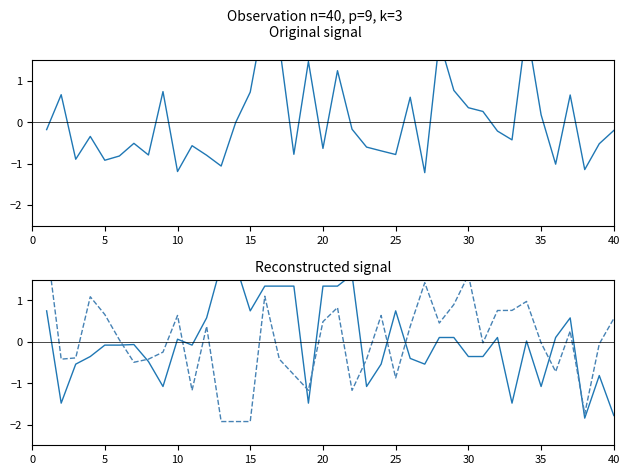

At which category is the sum across all series the highest?

15